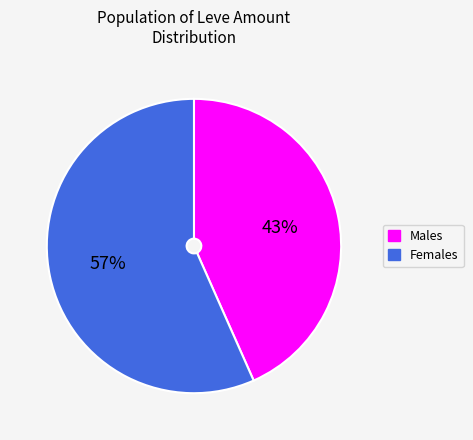

Is there any slice that represents more than half of the pie?

Yes